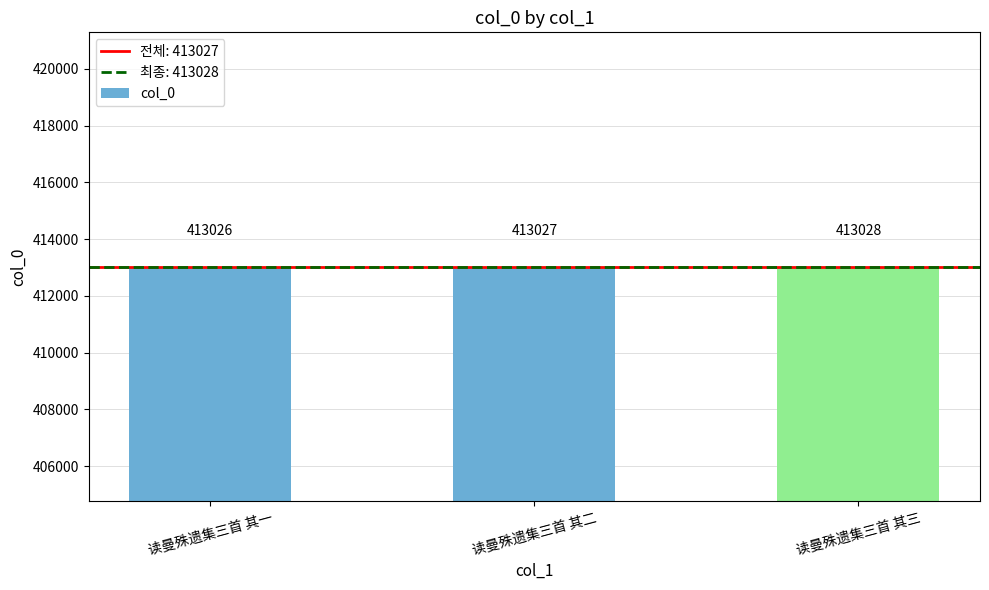

What is the label of the 2nd bar from the right?

读曼殊遗集三首 其二